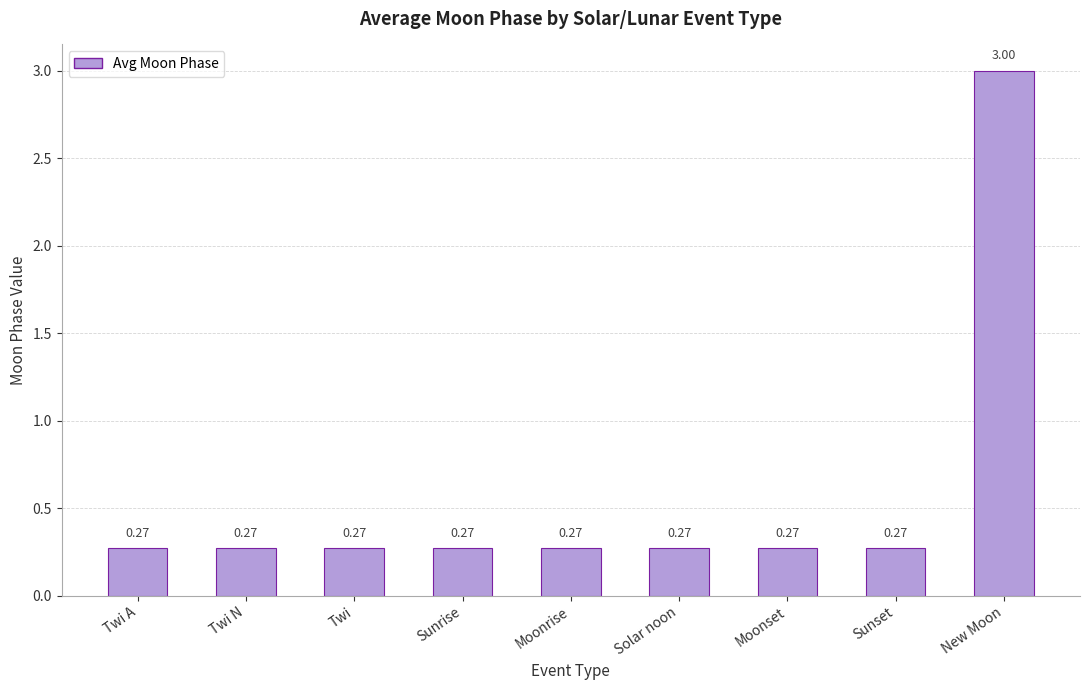

What is the sum of all values?

5.2